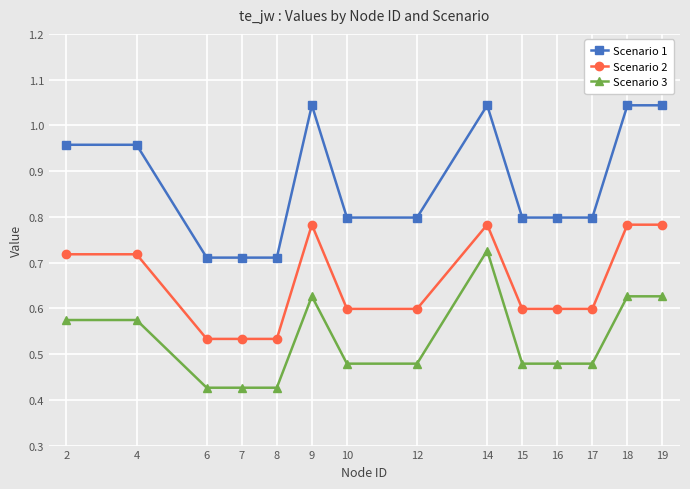

True or false: Scenario 1 and Scenario 3 cross at least once.

False